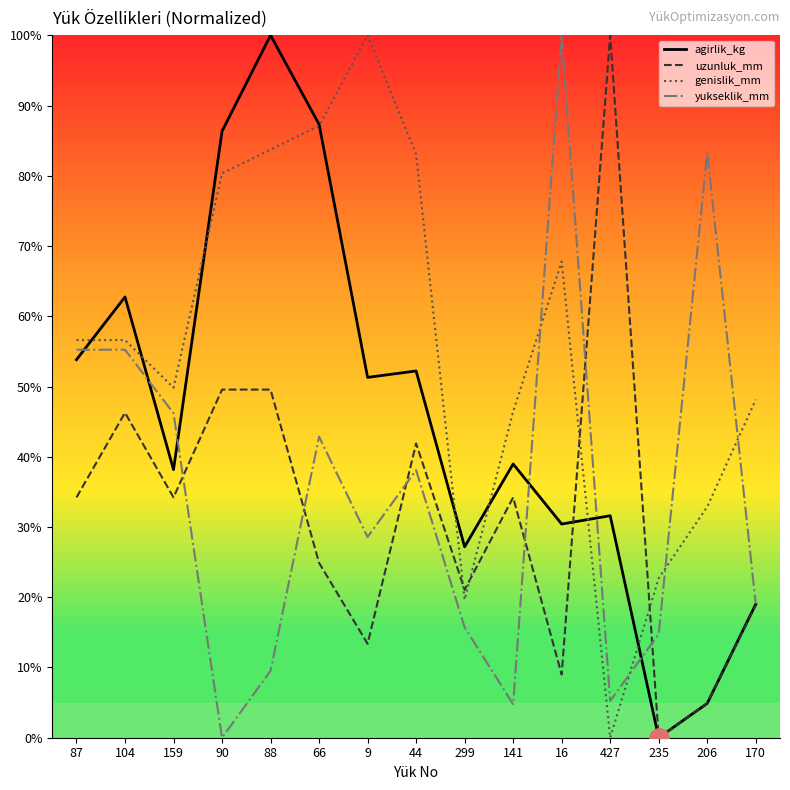

What position from the left is 170?

15